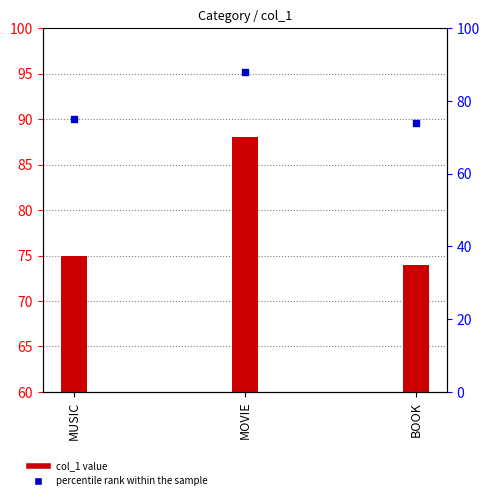

Which series reaches the minimum Y coordinate?

col_1